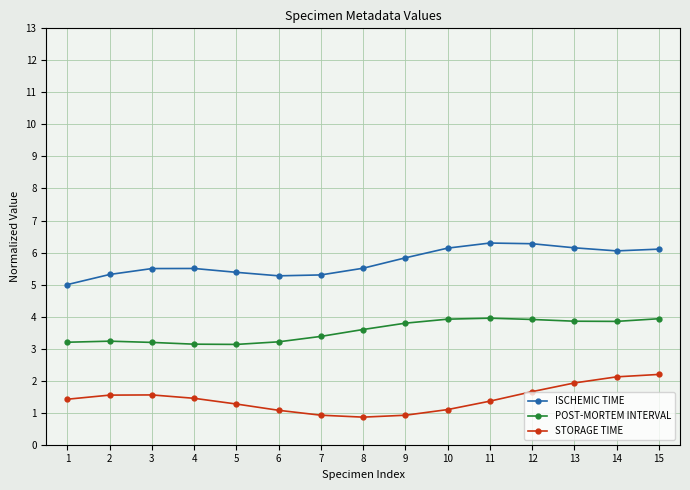

True or false: ISCHEMIC TIME and STORAGE TIME cross at least once.

False